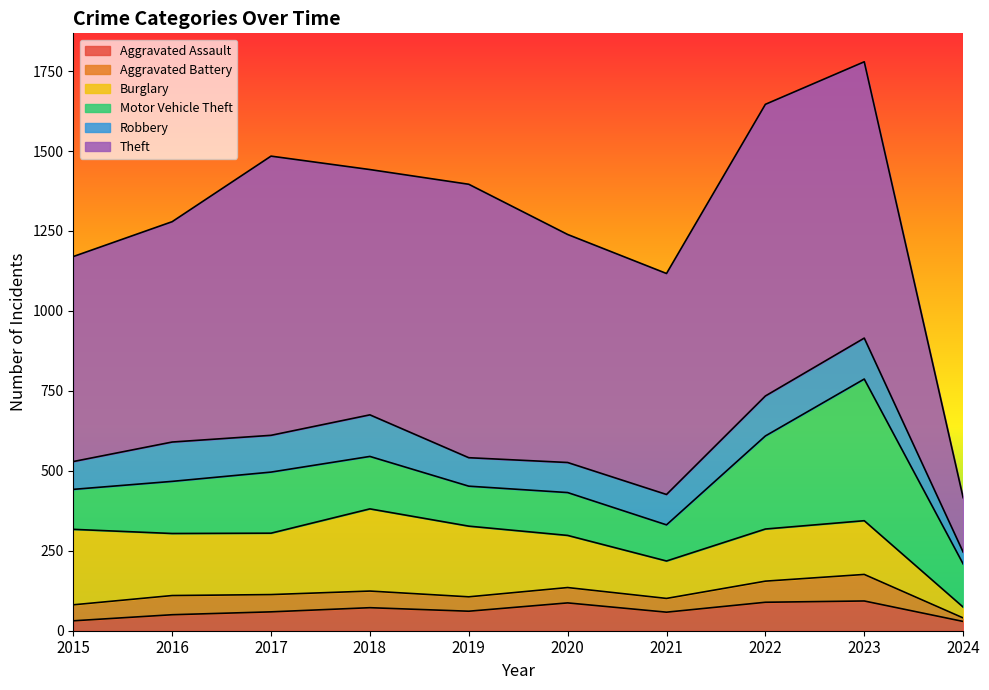

At which label does Aggravated Battery reach its minimum?

2024